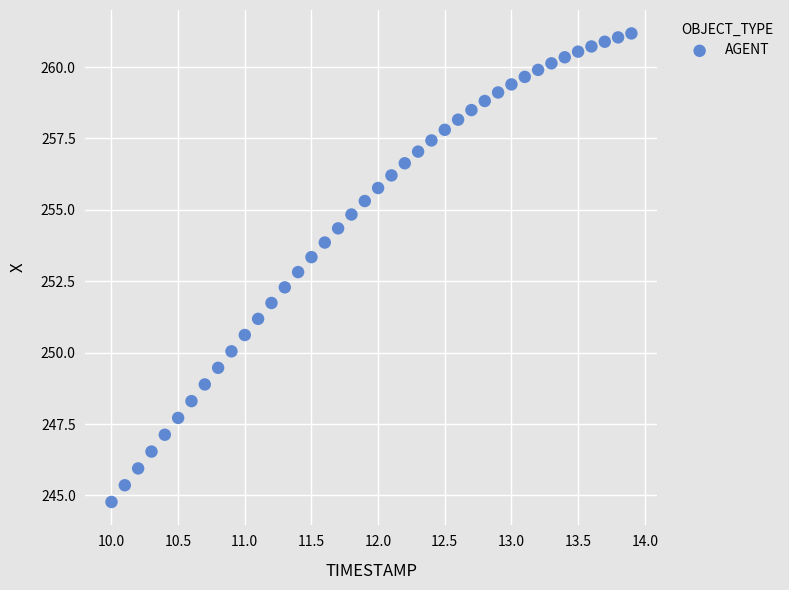

What is the range of Y values (max minus min)?

16.4